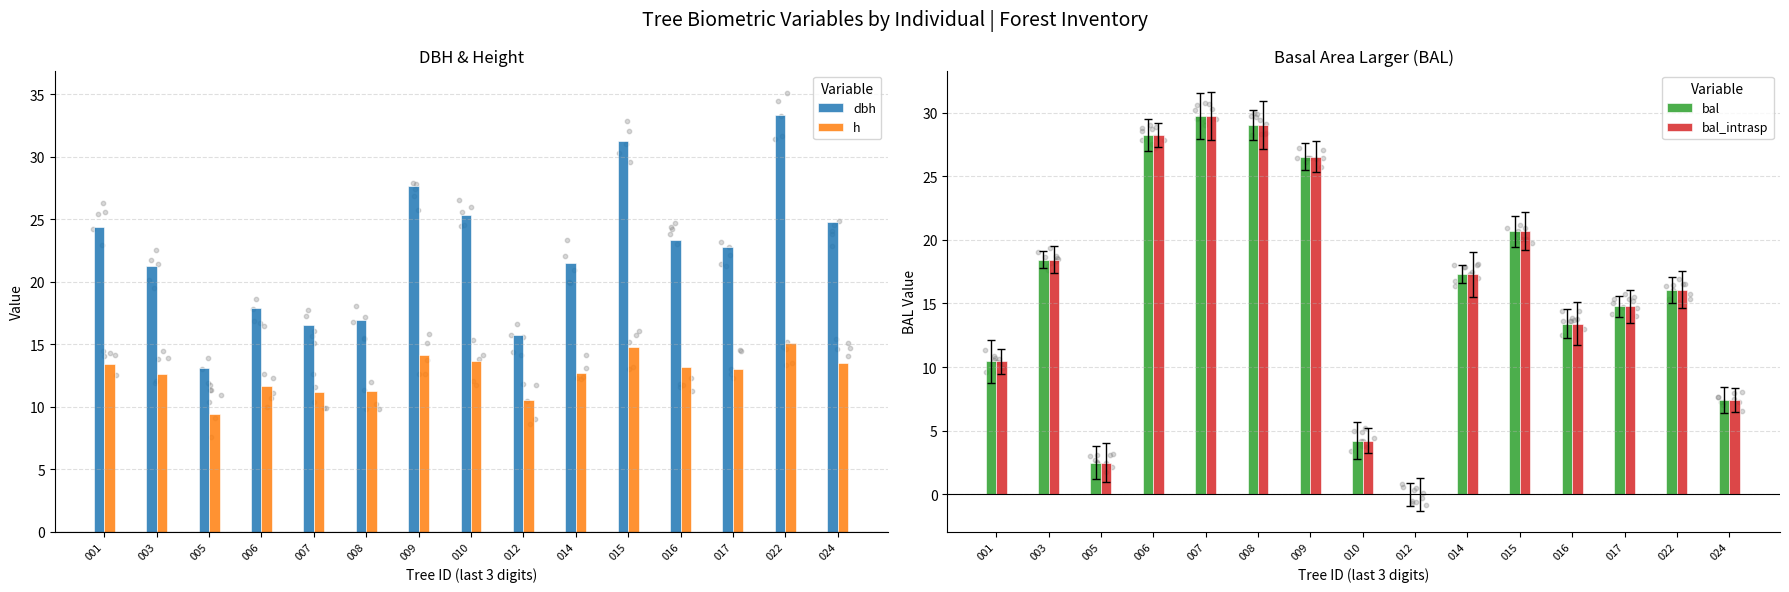

At how many categories does at least one series exceed 21?

13